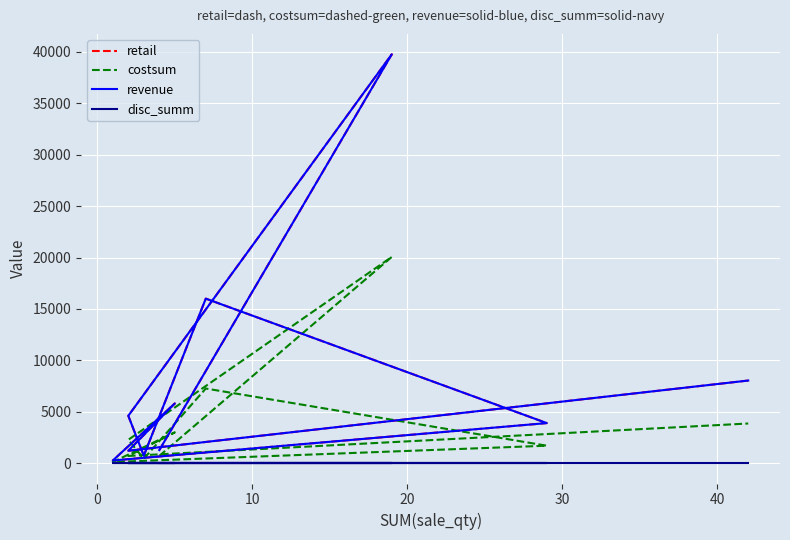

True or false: costsum and retail cross at least once.

False